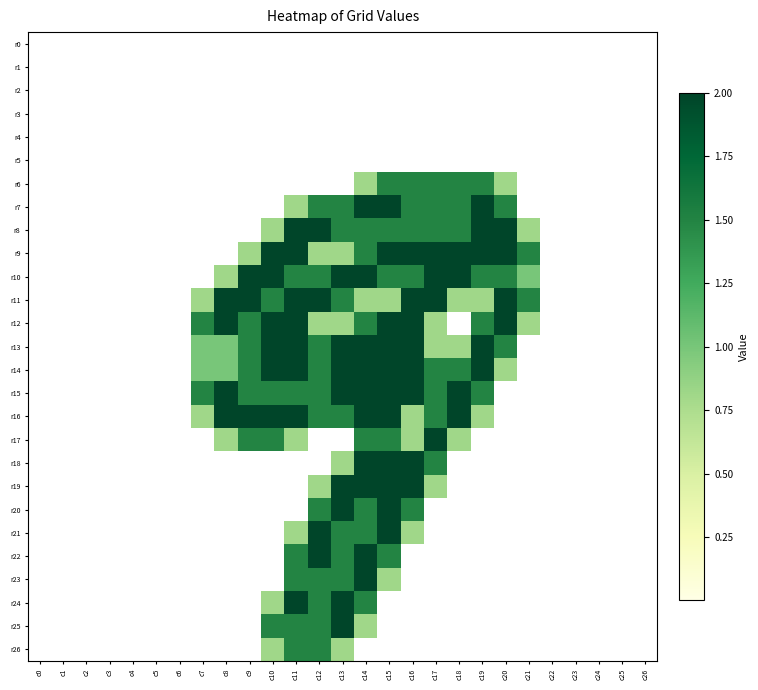

Reading left to right, extract all data points from this chart.

r0: c0=0.0	c1=0.0	c2=0.0	c3=0.0	c4=0.0	c5=0.0	c6=0.0	c7=0.0	c8=0.0	c9=0.0	c10=0.0	c11=0.0	c12=0.0	c13=0.0	c14=0.0	c15=0.0	c16=0.0	c17=0.0	c18=0.0	c19=0.0	c20=0.0	c21=0.0	c22=0.0	c23=0.0	c24=0.0	c25=0.0	c26=0.0
r1: c0=0.0	c1=0.0	c2=0.0	c3=0.0	c4=0.0	c5=0.0	c6=0.0	c7=0.0	c8=0.0	c9=0.0	c10=0.0	c11=0.0	c12=0.0	c13=0.0	c14=0.0	c15=0.0	c16=0.0	c17=0.0	c18=0.0	c19=0.0	c20=0.0	c21=0.0	c22=0.0	c23=0.0	c24=0.0	c25=0.0	c26=0.0
r2: c0=0.0	c1=0.0	c2=0.0	c3=0.0	c4=0.0	c5=0.0	c6=0.0	c7=0.0	c8=0.0	c9=0.0	c10=0.0	c11=0.0	c12=0.0	c13=0.0	c14=0.0	c15=0.0	c16=0.0	c17=0.0	c18=0.0	c19=0.0	c20=0.0	c21=0.0	c22=0.0	c23=0.0	c24=0.0	c25=0.0	c26=0.0
r3: c0=0.0	c1=0.0	c2=0.0	c3=0.0	c4=0.0	c5=0.0	c6=0.0	c7=0.0	c8=0.0	c9=0.0	c10=0.0	c11=0.0	c12=0.0	c13=0.0	c14=0.0	c15=0.0	c16=0.0	c17=0.0	c18=0.0	c19=0.0	c20=0.0	c21=0.0	c22=0.0	c23=0.0	c24=0.0	c25=0.0	c26=0.0
r4: c0=0.0	c1=0.0	c2=0.0	c3=0.0	c4=0.0	c5=0.0	c6=0.0	c7=0.0	c8=0.0	c9=0.0	c10=0.0	c11=0.0	c12=0.0	c13=0.0	c14=0.0	c15=0.0	c16=0.0	c17=0.0	c18=0.0	c19=0.0	c20=0.0	c21=0.0	c22=0.0	c23=0.0	c24=0.0	c25=0.0	c26=0.0
r5: c0=0.0	c1=0.0	c2=0.0	c3=0.0	c4=0.0	c5=0.0	c6=0.0	c7=0.0	c8=0.0	c9=0.0	c10=0.0	c11=0.0	c12=0.0	c13=0.0	c14=0.0	c15=0.0	c16=0.0	c17=0.0	c18=0.0	c19=0.0	c20=0.0	c21=0.0	c22=0.0	c23=0.0	c24=0.0	c25=0.0	c26=0.0
r6: c0=0.0	c1=0.0	c2=0.0	c3=0.0	c4=0.0	c5=0.0	c6=0.0	c7=0.0	c8=0.0	c9=0.0	c10=0.0	c11=0.0	c12=0.0	c13=0.0	c14=0.8	c15=1.5	c16=1.5	c17=1.5	c18=1.5	c19=1.5	c20=0.8	c21=0.0	c22=0.0	c23=0.0	c24=0.0	c25=0.0	c26=0.0
r7: c0=0.0	c1=0.0	c2=0.0	c3=0.0	c4=0.0	c5=0.0	c6=0.0	c7=0.0	c8=0.0	c9=0.0	c10=0.0	c11=0.8	c12=1.5	c13=1.5	c14=2.0	c15=2.0	c16=1.5	c17=1.5	c18=1.5	c19=2.0	c20=1.5	c21=0.0	c22=0.0	c23=0.0	c24=0.0	c25=0.0	c26=0.0
r8: c0=0.0	c1=0.0	c2=0.0	c3=0.0	c4=0.0	c5=0.0	c6=0.0	c7=0.0	c8=0.0	c9=0.0	c10=0.8	c11=2.0	c12=2.0	c13=1.5	c14=1.5	c15=1.5	c16=1.5	c17=1.5	c18=1.5	c19=2.0	c20=2.0	c21=0.8	c22=0.0	c23=0.0	c24=0.0	c25=0.0	c26=0.0
r9: c0=0.0	c1=0.0	c2=0.0	c3=0.0	c4=0.0	c5=0.0	c6=0.0	c7=0.0	c8=0.0	c9=0.8	c10=2.0	c11=2.0	c12=0.8	c13=0.8	c14=1.5	c15=2.0	c16=2.0	c17=2.0	c18=2.0	c19=2.0	c20=2.0	c21=1.5	c22=0.0	c23=0.0	c24=0.0	c25=0.0	c26=0.0
r10: c0=0.0	c1=0.0	c2=0.0	c3=0.0	c4=0.0	c5=0.0	c6=0.0	c7=0.0	c8=0.8	c9=2.0	c10=2.0	c11=1.5	c12=1.5	c13=2.0	c14=2.0	c15=1.5	c16=1.5	c17=2.0	c18=2.0	c19=1.5	c20=1.5	c21=1.0	c22=0.0	c23=0.0	c24=0.0	c25=0.0	c26=0.0
r11: c0=0.0	c1=0.0	c2=0.0	c3=0.0	c4=0.0	c5=0.0	c6=0.0	c7=0.8	c8=2.0	c9=2.0	c10=1.5	c11=2.0	c12=2.0	c13=1.5	c14=0.8	c15=0.8	c16=2.0	c17=2.0	c18=0.8	c19=0.8	c20=2.0	c21=1.5	c22=0.0	c23=0.0	c24=0.0	c25=0.0	c26=0.0
r12: c0=0.0	c1=0.0	c2=0.0	c3=0.0	c4=0.0	c5=0.0	c6=0.0	c7=1.5	c8=2.0	c9=1.5	c10=2.0	c11=2.0	c12=0.8	c13=0.8	c14=1.5	c15=2.0	c16=2.0	c17=0.8	c18=0.0	c19=1.5	c20=2.0	c21=0.8	c22=0.0	c23=0.0	c24=0.0	c25=0.0	c26=0.0
r13: c0=0.0	c1=0.0	c2=0.0	c3=0.0	c4=0.0	c5=0.0	c6=0.0	c7=1.0	c8=1.0	c9=1.5	c10=2.0	c11=2.0	c12=1.5	c13=2.0	c14=2.0	c15=2.0	c16=2.0	c17=0.8	c18=0.8	c19=2.0	c20=1.5	c21=0.0	c22=0.0	c23=0.0	c24=0.0	c25=0.0	c26=0.0
r14: c0=0.0	c1=0.0	c2=0.0	c3=0.0	c4=0.0	c5=0.0	c6=0.0	c7=1.0	c8=1.0	c9=1.5	c10=2.0	c11=2.0	c12=1.5	c13=2.0	c14=2.0	c15=2.0	c16=2.0	c17=1.5	c18=1.5	c19=2.0	c20=0.8	c21=0.0	c22=0.0	c23=0.0	c24=0.0	c25=0.0	c26=0.0
r15: c0=0.0	c1=0.0	c2=0.0	c3=0.0	c4=0.0	c5=0.0	c6=0.0	c7=1.5	c8=2.0	c9=1.5	c10=1.5	c11=1.5	c12=1.5	c13=2.0	c14=2.0	c15=2.0	c16=2.0	c17=1.5	c18=2.0	c19=1.5	c20=0.0	c21=0.0	c22=0.0	c23=0.0	c24=0.0	c25=0.0	c26=0.0
r16: c0=0.0	c1=0.0	c2=0.0	c3=0.0	c4=0.0	c5=0.0	c6=0.0	c7=0.8	c8=2.0	c9=2.0	c10=2.0	c11=2.0	c12=1.5	c13=1.5	c14=2.0	c15=2.0	c16=0.8	c17=1.5	c18=2.0	c19=0.8	c20=0.0	c21=0.0	c22=0.0	c23=0.0	c24=0.0	c25=0.0	c26=0.0
r17: c0=0.0	c1=0.0	c2=0.0	c3=0.0	c4=0.0	c5=0.0	c6=0.0	c7=0.0	c8=0.8	c9=1.5	c10=1.5	c11=0.8	c12=0.0	c13=0.0	c14=1.5	c15=1.5	c16=0.8	c17=2.0	c18=0.8	c19=0.0	c20=0.0	c21=0.0	c22=0.0	c23=0.0	c24=0.0	c25=0.0	c26=0.0
r18: c0=0.0	c1=0.0	c2=0.0	c3=0.0	c4=0.0	c5=0.0	c6=0.0	c7=0.0	c8=0.0	c9=0.0	c10=0.0	c11=0.0	c12=0.0	c13=0.8	c14=2.0	c15=2.0	c16=2.0	c17=1.5	c18=0.0	c19=0.0	c20=0.0	c21=0.0	c22=0.0	c23=0.0	c24=0.0	c25=0.0	c26=0.0
r19: c0=0.0	c1=0.0	c2=0.0	c3=0.0	c4=0.0	c5=0.0	c6=0.0	c7=0.0	c8=0.0	c9=0.0	c10=0.0	c11=0.0	c12=0.8	c13=2.0	c14=2.0	c15=2.0	c16=2.0	c17=0.8	c18=0.0	c19=0.0	c20=0.0	c21=0.0	c22=0.0	c23=0.0	c24=0.0	c25=0.0	c26=0.0
r20: c0=0.0	c1=0.0	c2=0.0	c3=0.0	c4=0.0	c5=0.0	c6=0.0	c7=0.0	c8=0.0	c9=0.0	c10=0.0	c11=0.0	c12=1.5	c13=2.0	c14=1.5	c15=2.0	c16=1.5	c17=0.0	c18=0.0	c19=0.0	c20=0.0	c21=0.0	c22=0.0	c23=0.0	c24=0.0	c25=0.0	c26=0.0
r21: c0=0.0	c1=0.0	c2=0.0	c3=0.0	c4=0.0	c5=0.0	c6=0.0	c7=0.0	c8=0.0	c9=0.0	c10=0.0	c11=0.8	c12=2.0	c13=1.5	c14=1.5	c15=2.0	c16=0.8	c17=0.0	c18=0.0	c19=0.0	c20=0.0	c21=0.0	c22=0.0	c23=0.0	c24=0.0	c25=0.0	c26=0.0
r22: c0=0.0	c1=0.0	c2=0.0	c3=0.0	c4=0.0	c5=0.0	c6=0.0	c7=0.0	c8=0.0	c9=0.0	c10=0.0	c11=1.5	c12=2.0	c13=1.5	c14=2.0	c15=1.5	c16=0.0	c17=0.0	c18=0.0	c19=0.0	c20=0.0	c21=0.0	c22=0.0	c23=0.0	c24=0.0	c25=0.0	c26=0.0
r23: c0=0.0	c1=0.0	c2=0.0	c3=0.0	c4=0.0	c5=0.0	c6=0.0	c7=0.0	c8=0.0	c9=0.0	c10=0.0	c11=1.5	c12=1.5	c13=1.5	c14=2.0	c15=0.8	c16=0.0	c17=0.0	c18=0.0	c19=0.0	c20=0.0	c21=0.0	c22=0.0	c23=0.0	c24=0.0	c25=0.0	c26=0.0
r24: c0=0.0	c1=0.0	c2=0.0	c3=0.0	c4=0.0	c5=0.0	c6=0.0	c7=0.0	c8=0.0	c9=0.0	c10=0.8	c11=2.0	c12=1.5	c13=2.0	c14=1.5	c15=0.0	c16=0.0	c17=0.0	c18=0.0	c19=0.0	c20=0.0	c21=0.0	c22=0.0	c23=0.0	c24=0.0	c25=0.0	c26=0.0
r25: c0=0.0	c1=0.0	c2=0.0	c3=0.0	c4=0.0	c5=0.0	c6=0.0	c7=0.0	c8=0.0	c9=0.0	c10=1.5	c11=1.5	c12=1.5	c13=2.0	c14=0.8	c15=0.0	c16=0.0	c17=0.0	c18=0.0	c19=0.0	c20=0.0	c21=0.0	c22=0.0	c23=0.0	c24=0.0	c25=0.0	c26=0.0
r26: c0=0.0	c1=0.0	c2=0.0	c3=0.0	c4=0.0	c5=0.0	c6=0.0	c7=0.0	c8=0.0	c9=0.0	c10=0.8	c11=1.5	c12=1.5	c13=0.8	c14=0.0	c15=0.0	c16=0.0	c17=0.0	c18=0.0	c19=0.0	c20=0.0	c21=0.0	c22=0.0	c23=0.0	c24=0.0	c25=0.0	c26=0.0